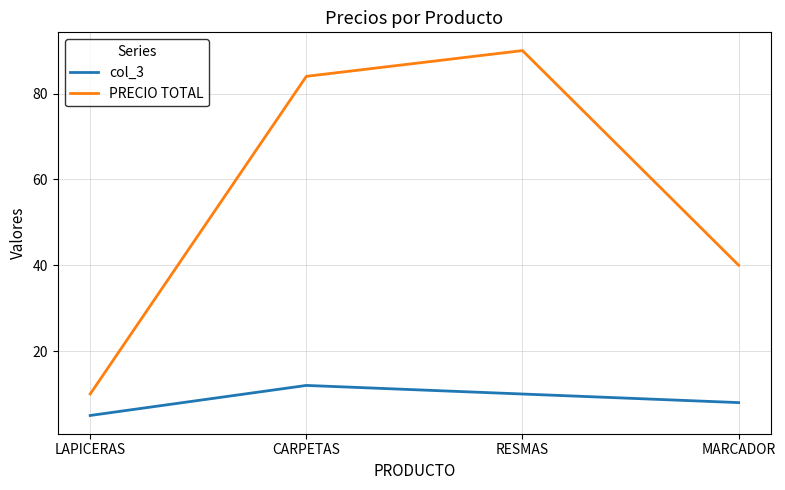

Reading left to right, what are all the values shown in this chart?

col_3: 5	12	10	8
PRECIO TOTAL: 10	84	90	40